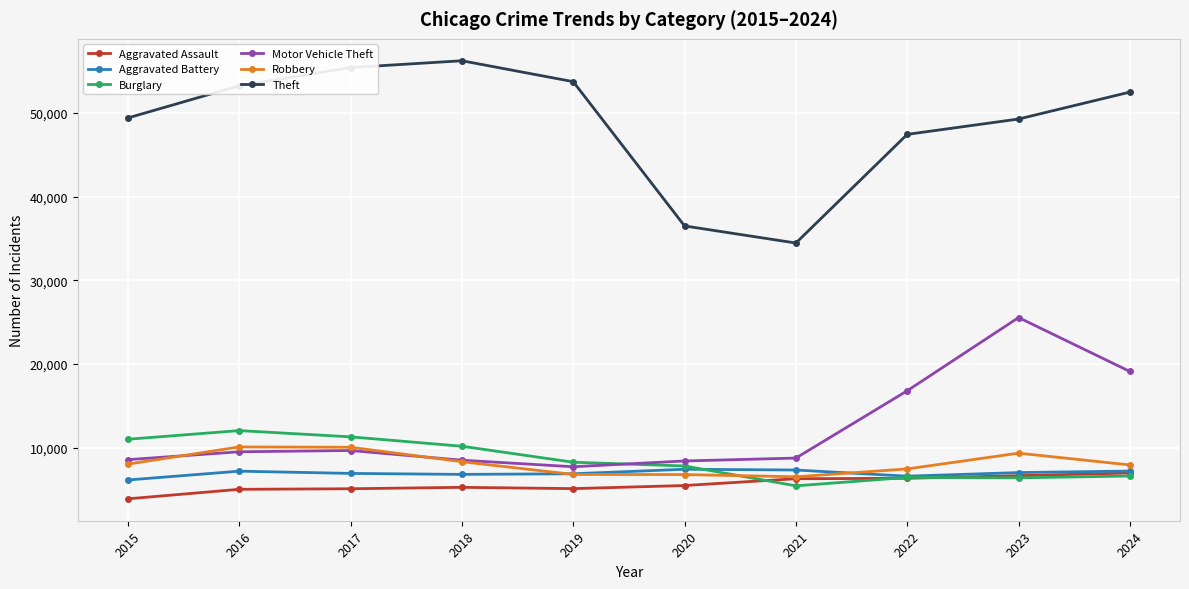

In Theft, how many points are higher than both neighbors (excluding endpoints)?

1